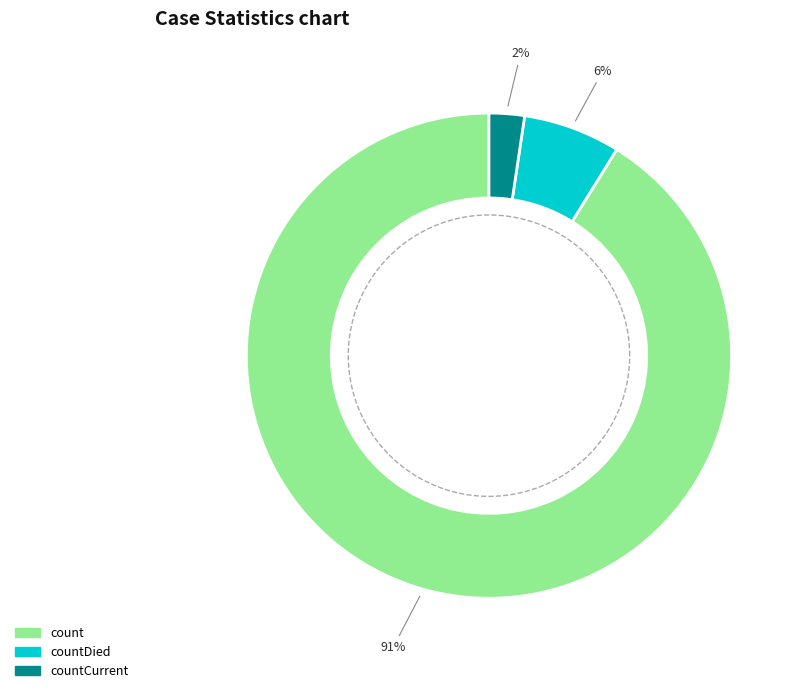

Which category has the biggest portion of the pie?

count